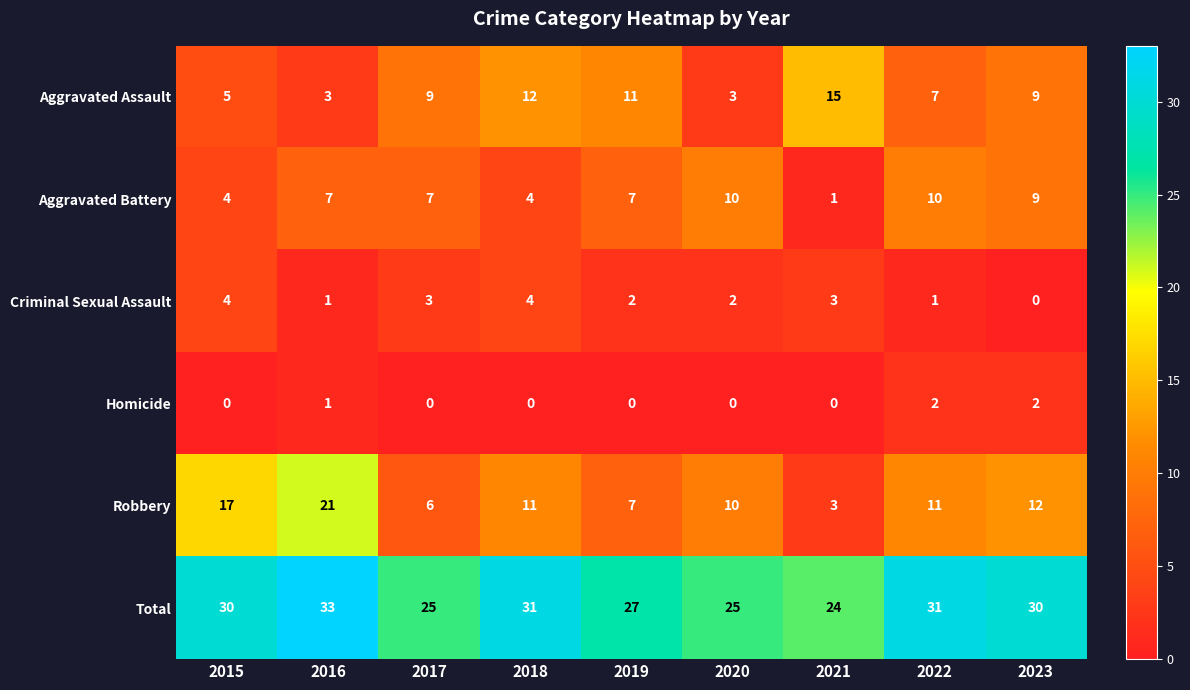

What is the difference between the highest and lowest values at 2023?

30